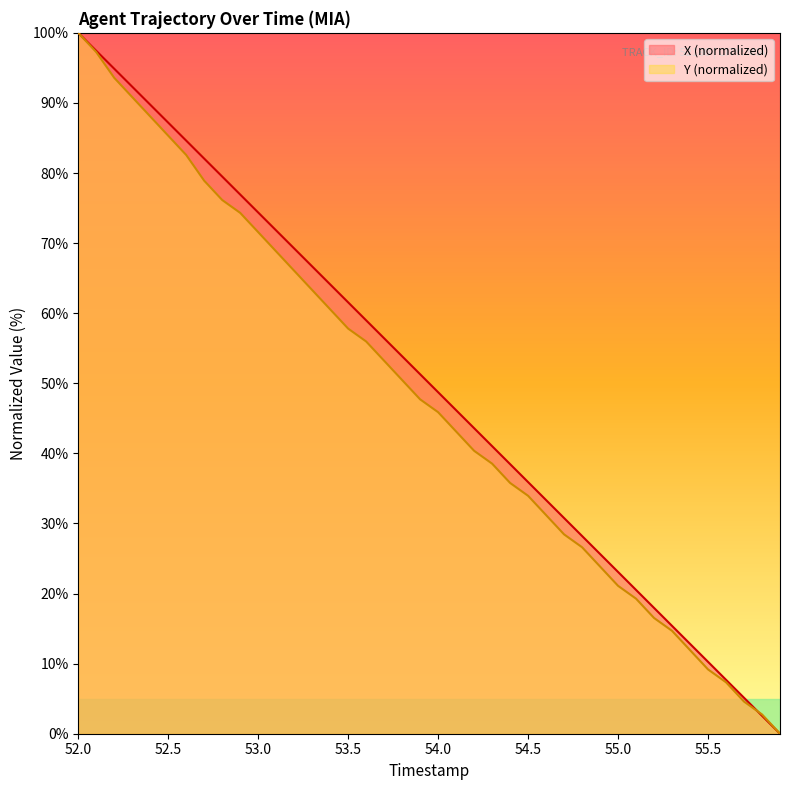

What is the difference between the highest and lowest values at 55.5?

1.1